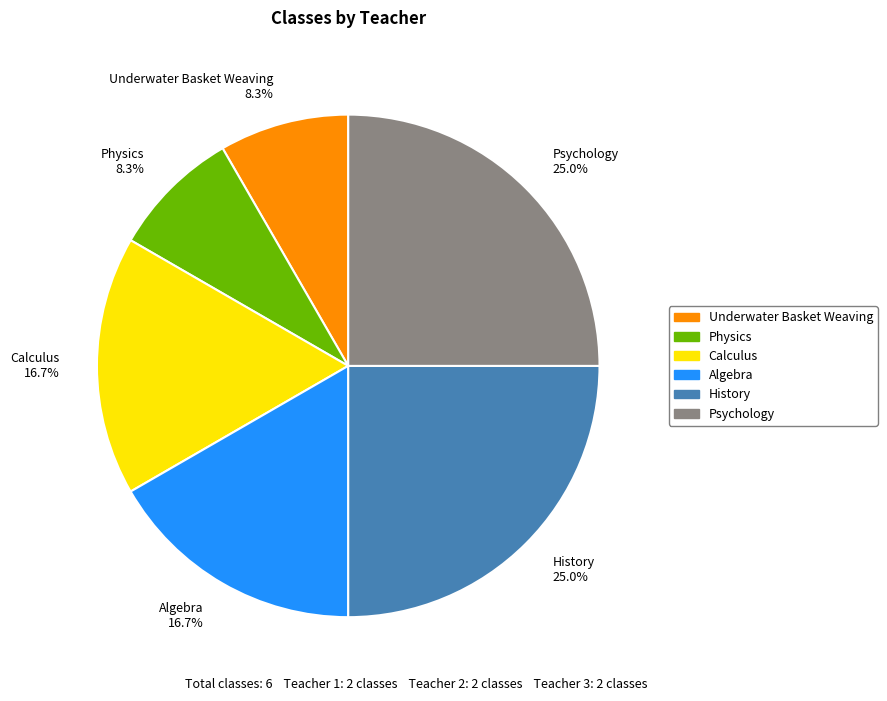

Does Algebra represent more than half of the total?

No